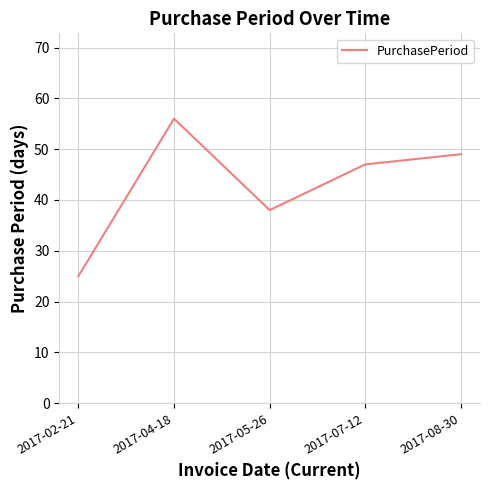

How many interior local valleys (lower than both neighbors) does the data have?

1